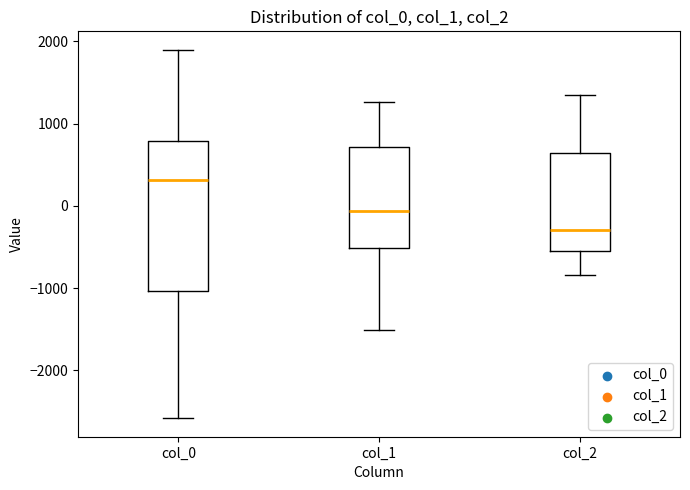

Reading left to right, transcribe this box plot: for each box, give where its median line is, the range the box spans, and where its two whiskers end, as read against the y-axis. The values are not printed on the chart, so give them approximately, as read against the axis.

col_0: median 300, box -1000 to 800, whiskers -2600 to 1900
col_1: median -100, box -500 to 700, whiskers -1500 to 1300
col_2: median -300, box -500 to 600, whiskers -800 to 1300